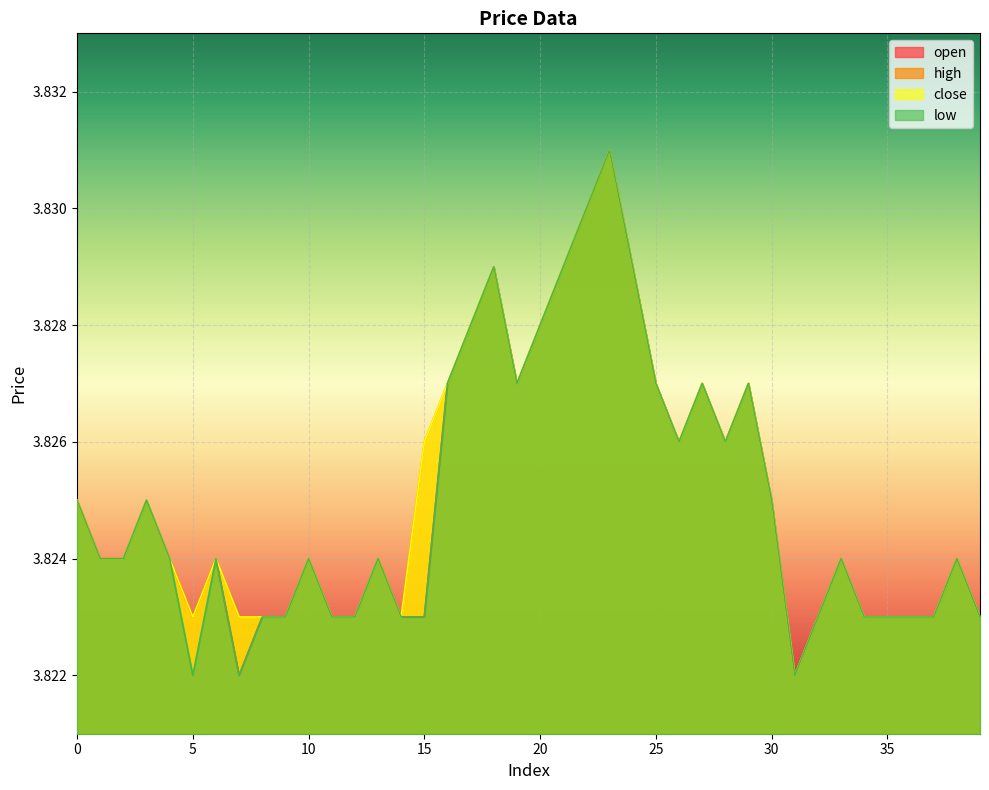

What is the total value across all series at 24?

15.3